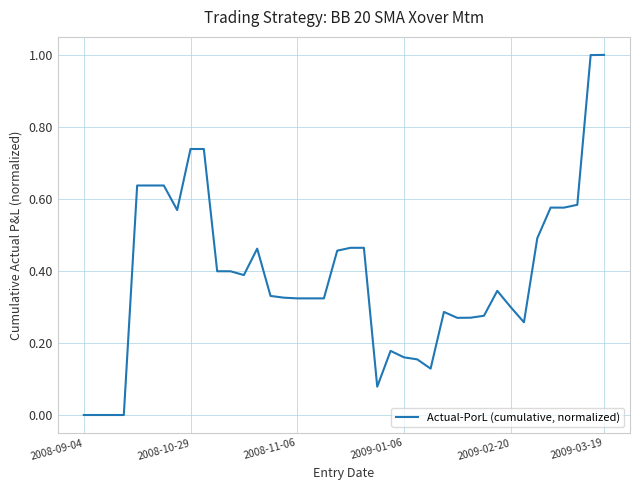

What is the sum of all values?

15.6